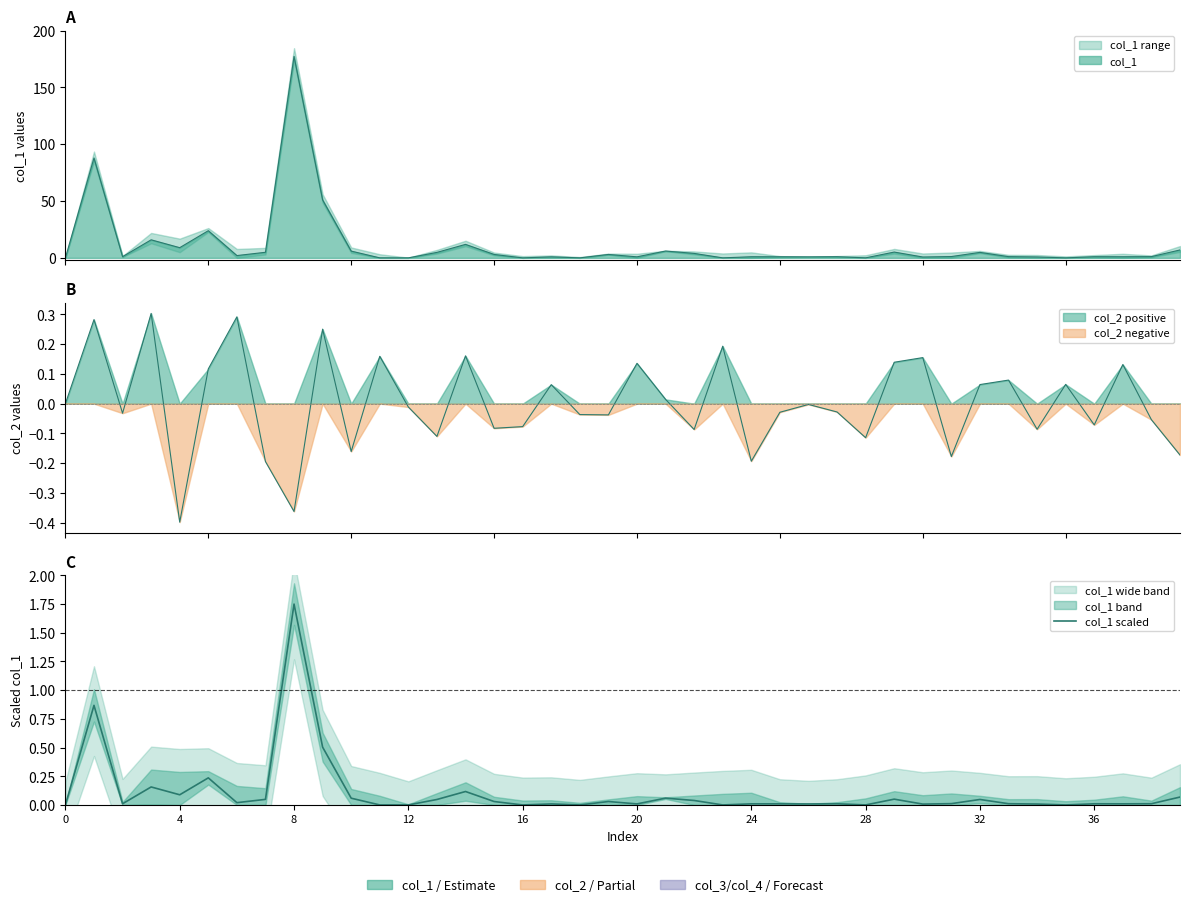

The value at 28 is 0.0. True or false?

True